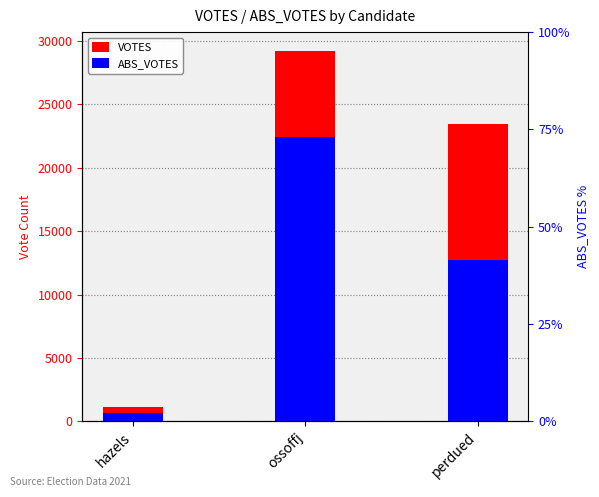

What position from the left is hazels?

1